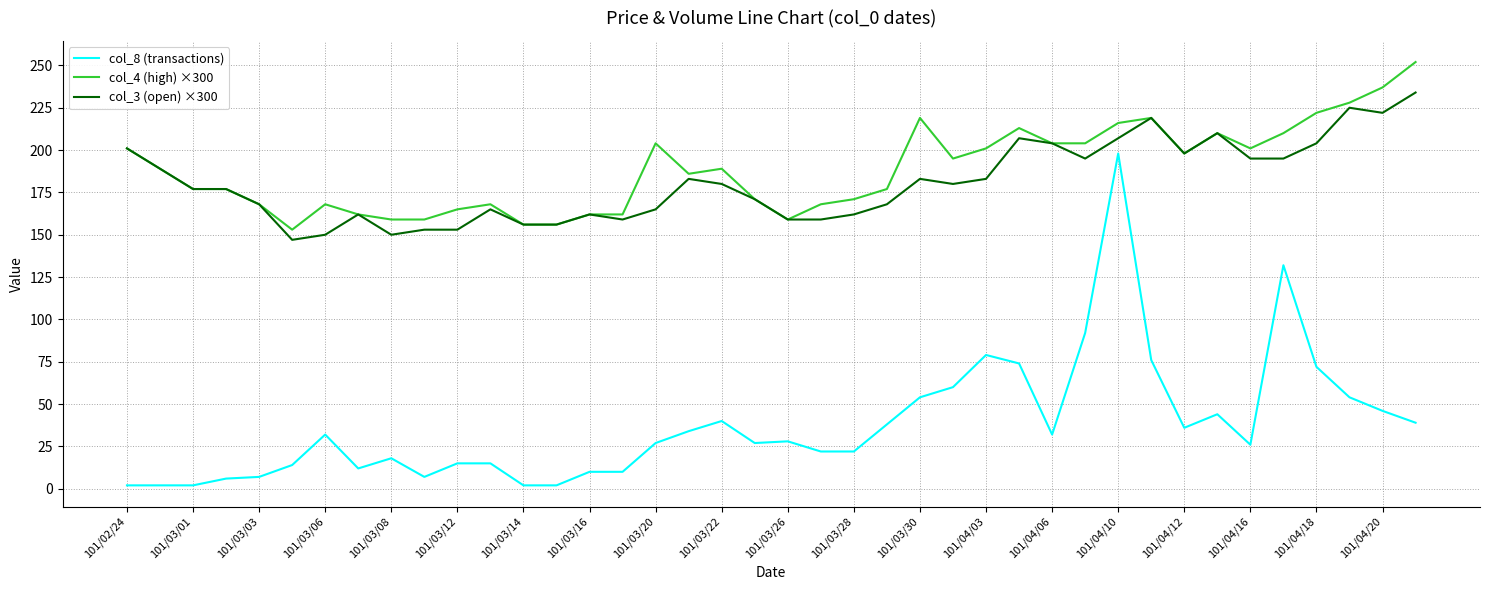

What is the maximum value for col_4 (high) ×300?

252.0